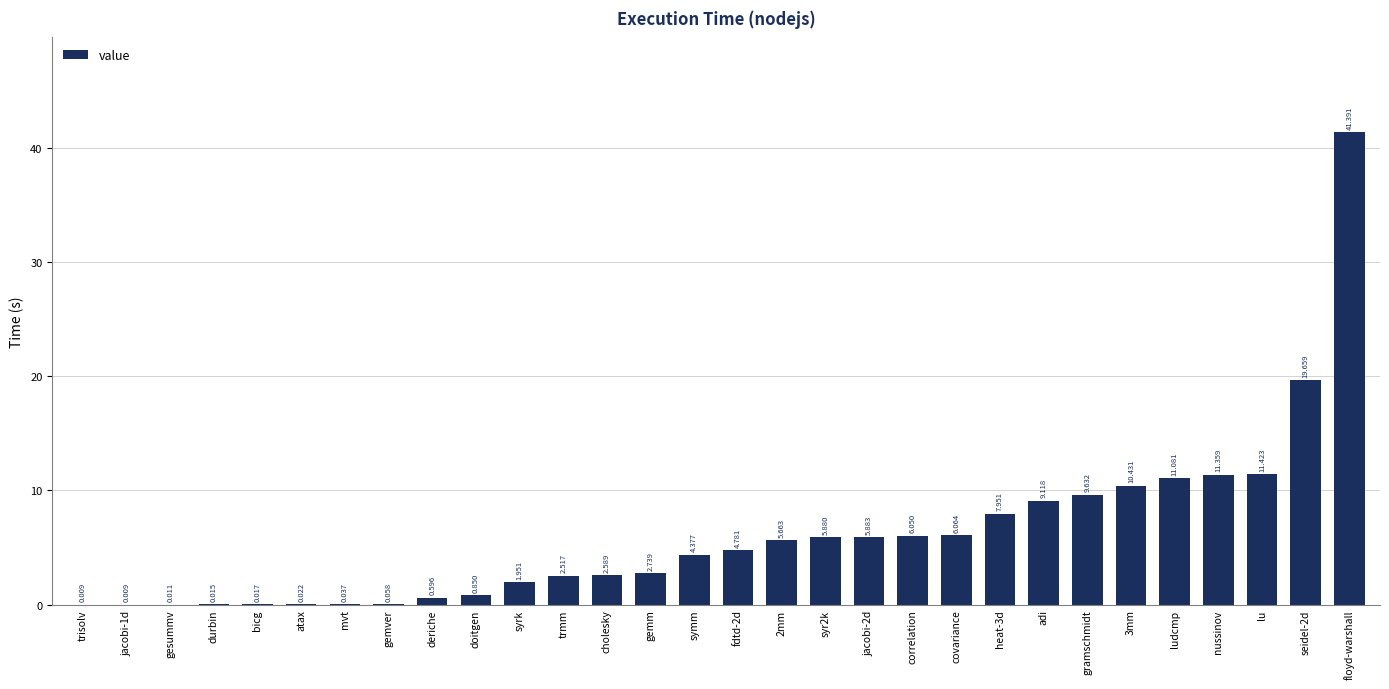

Is it true that the value at ludcmp is 2.6?

False